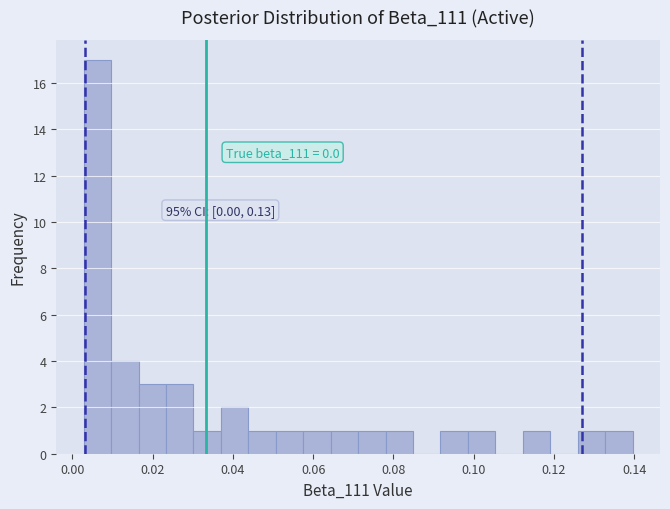

Read against the x-axis, roughly where is the centre of the tallest bar?

0.006